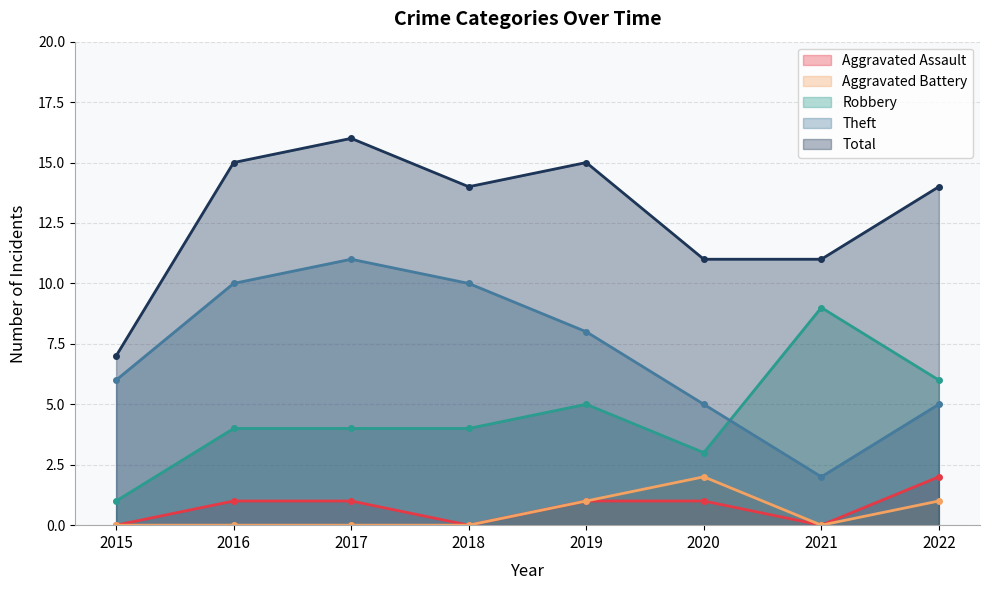

How many values in the Total series are below 14?

3